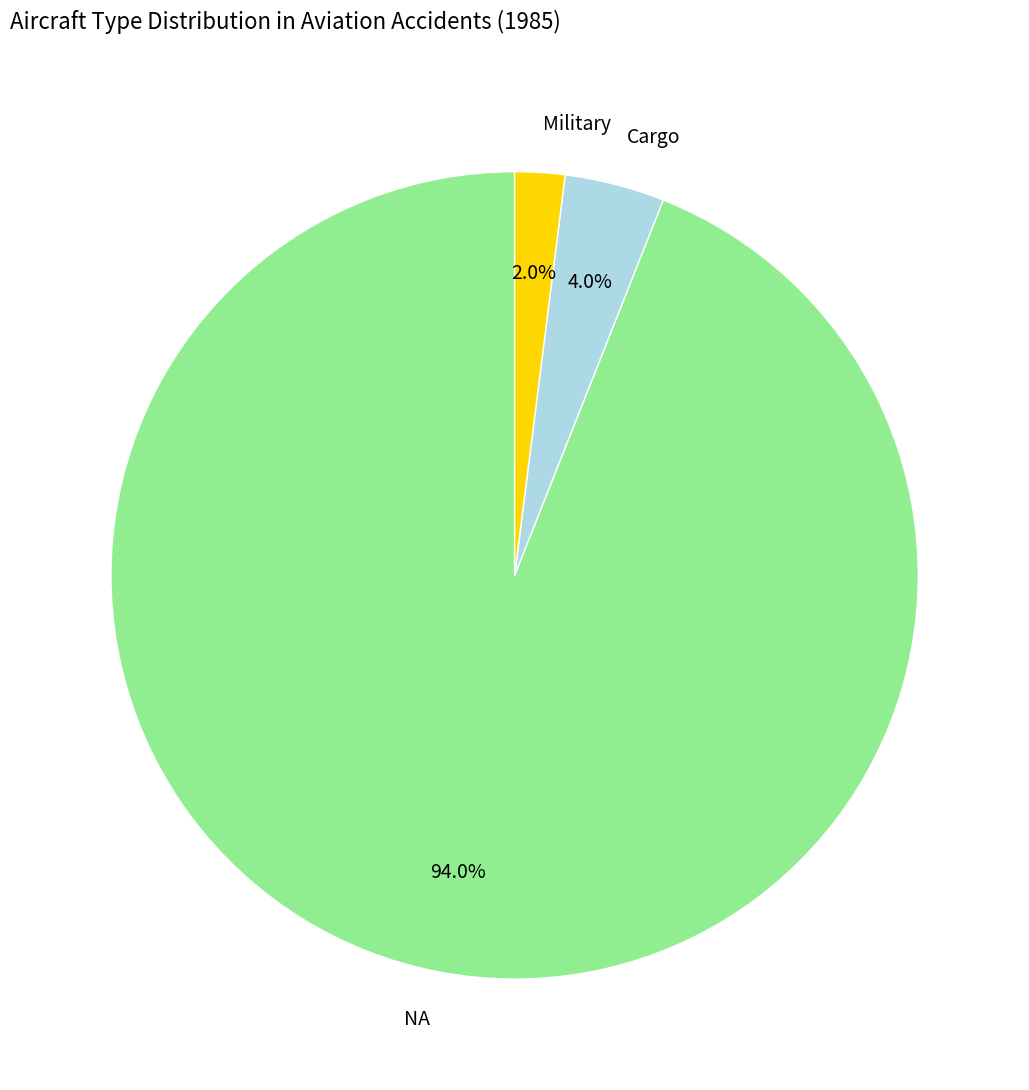

What is the largest slice in the pie chart?

NA